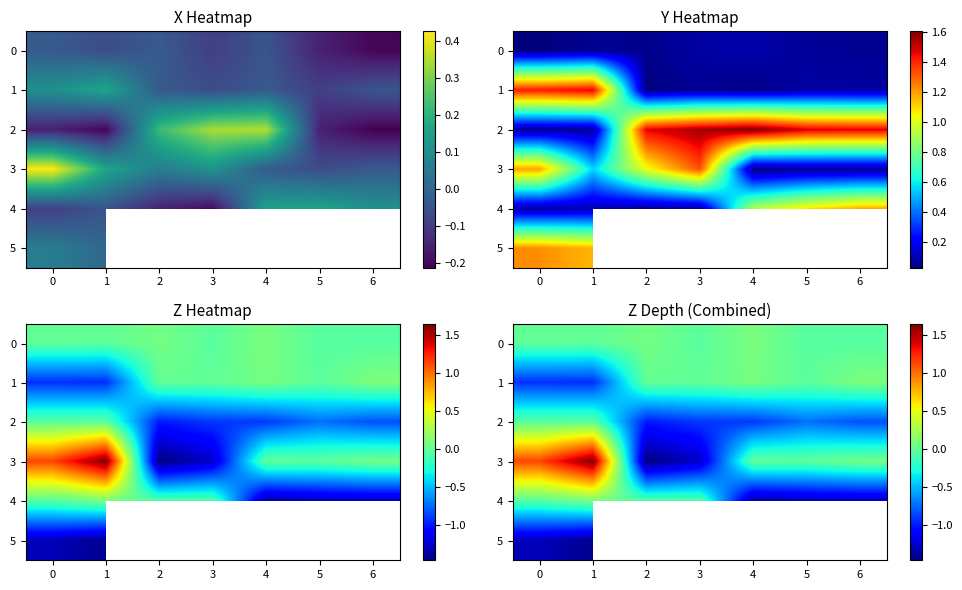

The value of 1 at 1 is -1.6. True or false?

False